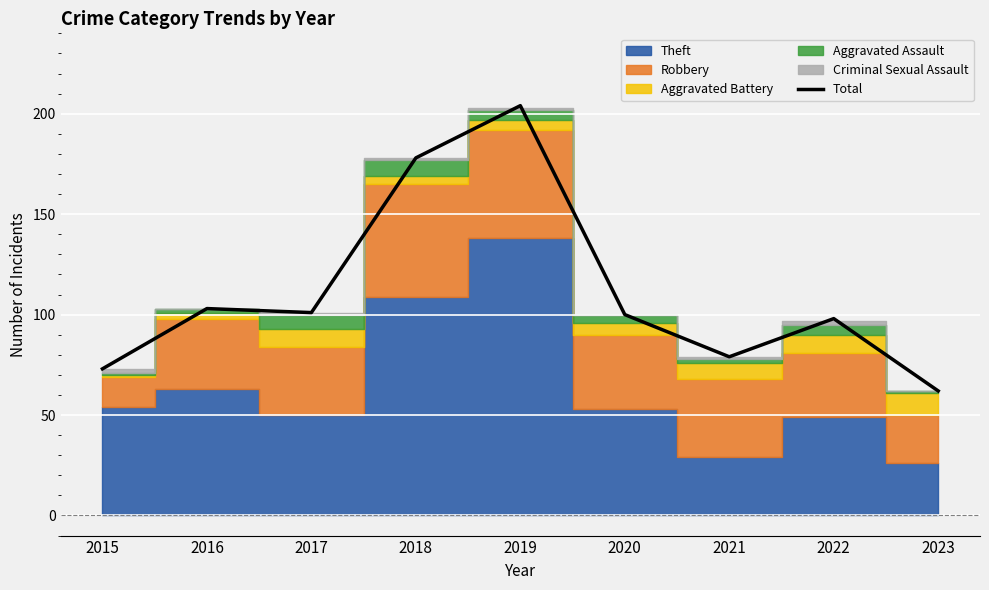

Rank the categories by value from highest to lowest.

2019, 2018, 2016, 2017, 2020, 2022, 2021, 2015, 2023